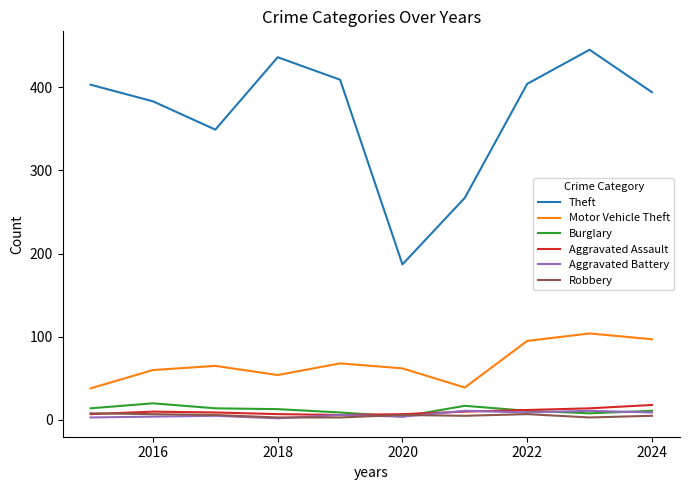

Which series has the largest total across all categories?

Theft